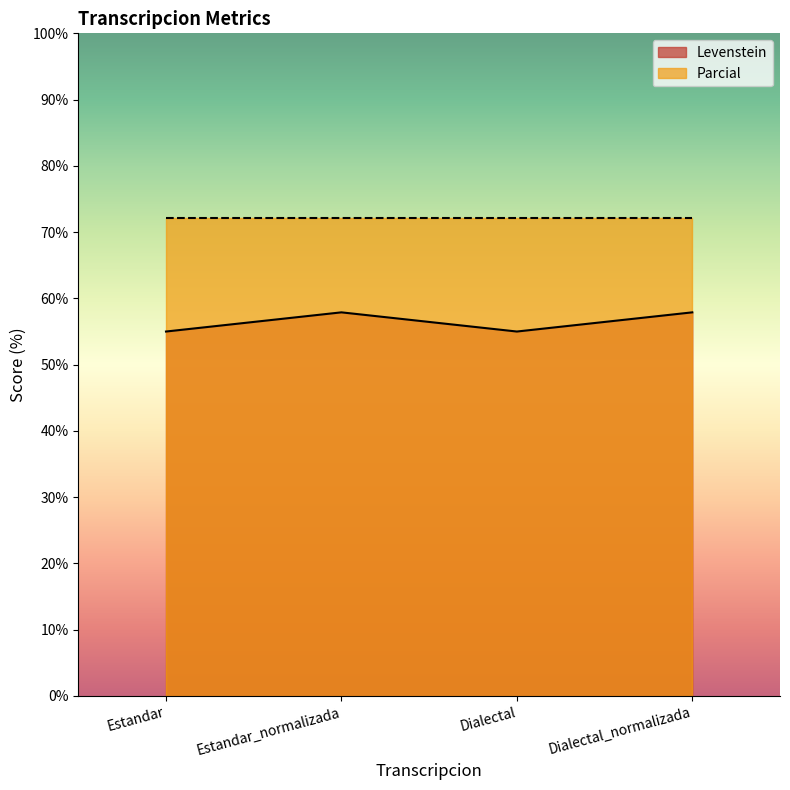

Where is the first local maximum?

Estandar_normalizada